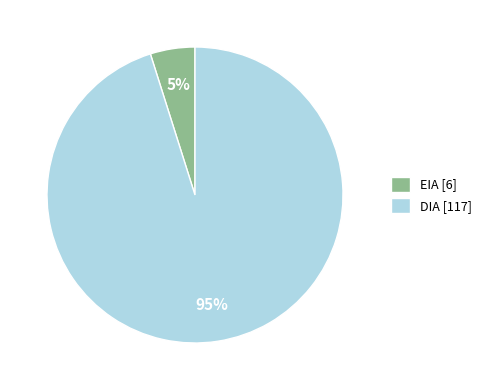

Which slice is the smallest?

EIA